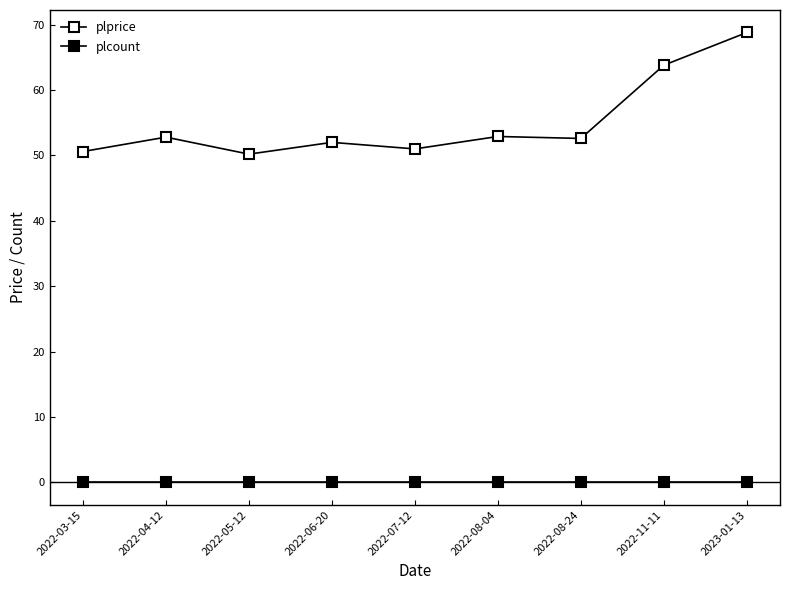

How many lines are shown in the chart?

2